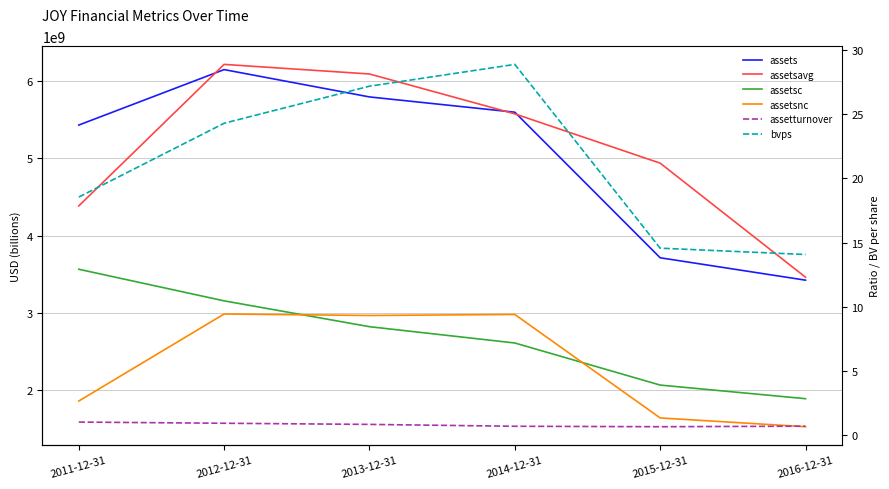

Is the value of assetsnc at 2015-12-31 greater than the value of assets at 2011-12-31?

No